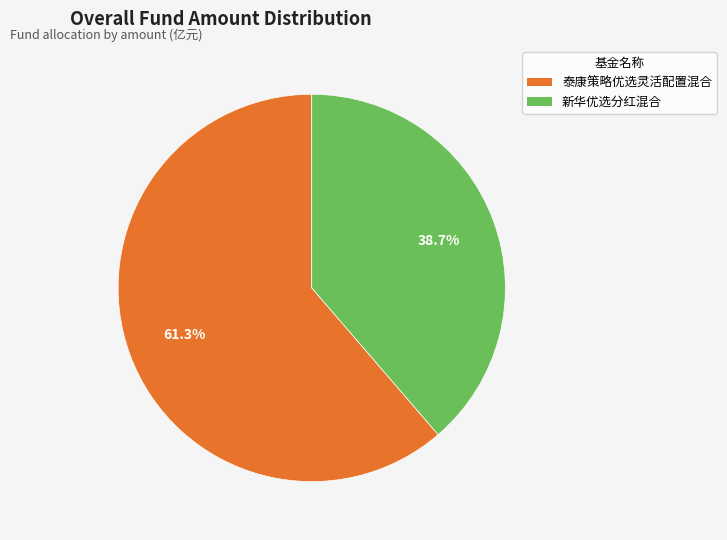

What percentage is the 新华优选分红混合 slice, to the nearest percent?

39%